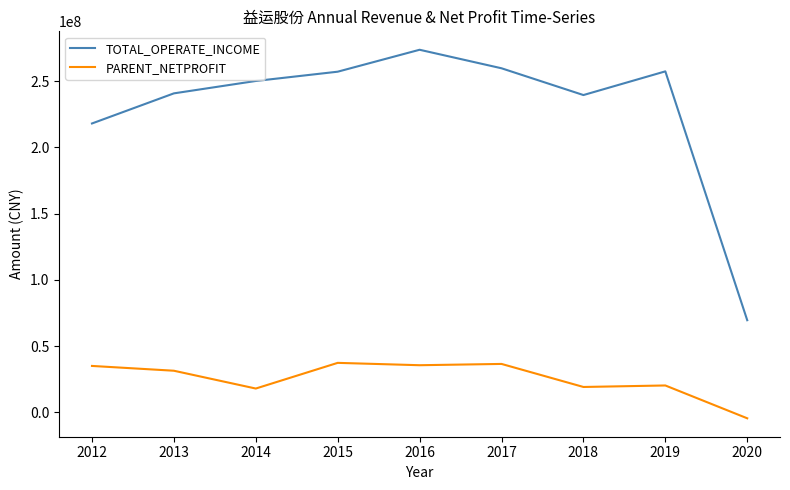

Is it true that PARENT_NETPROFIT equals 18035662.6 at 2014?

True